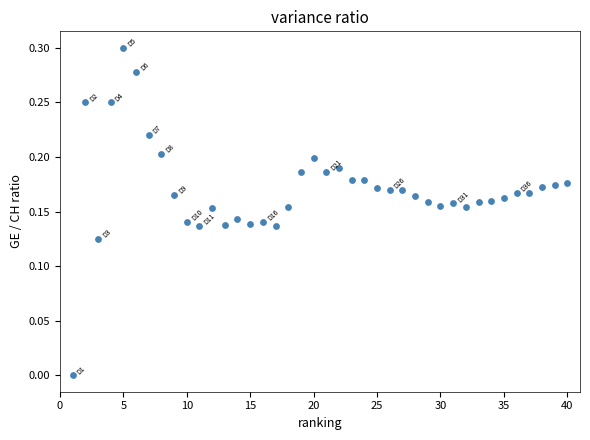

What is the range of X values (max minus min)?

39.0